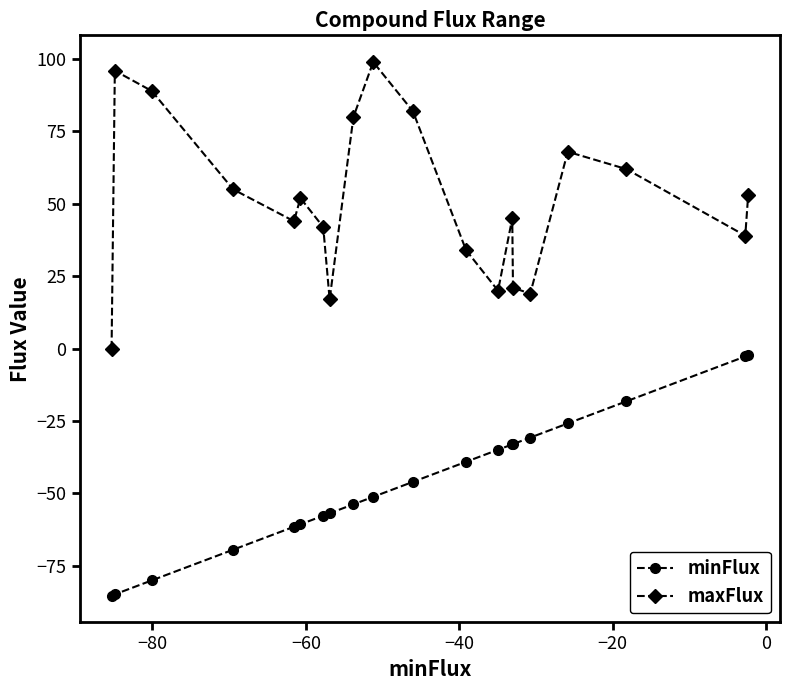

What is the value of the minFlux point at the 7th from the left?

-57.7